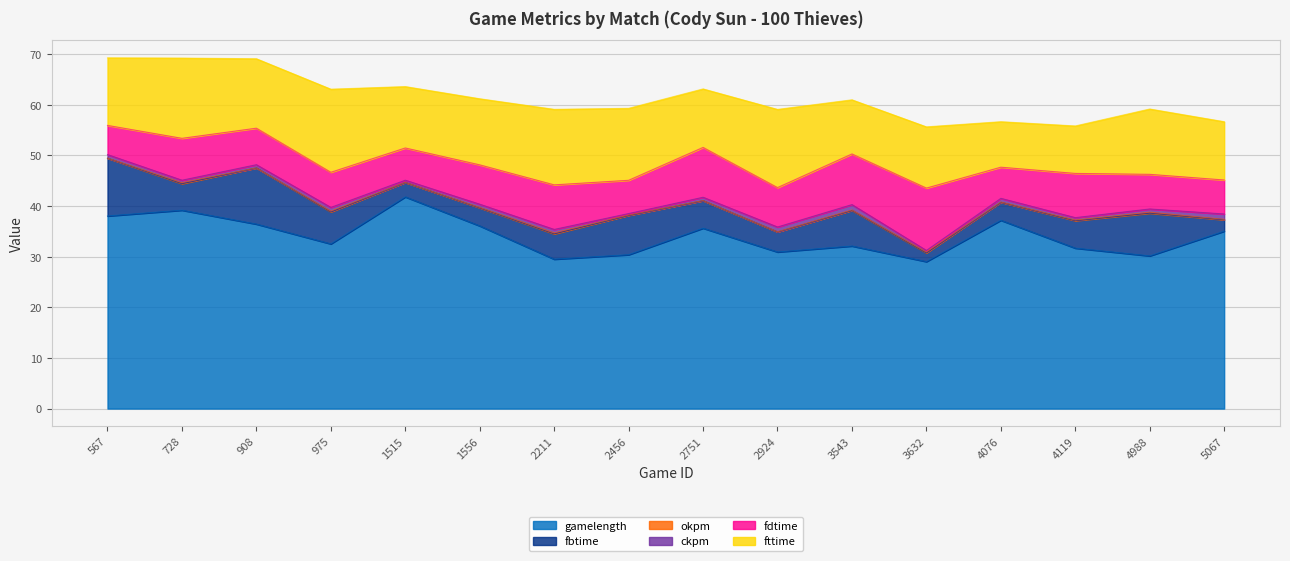

At 1556, list the series in order from largest to smallest.

gamelength, fttime, fdtime, fbtime, ckpm, okpm